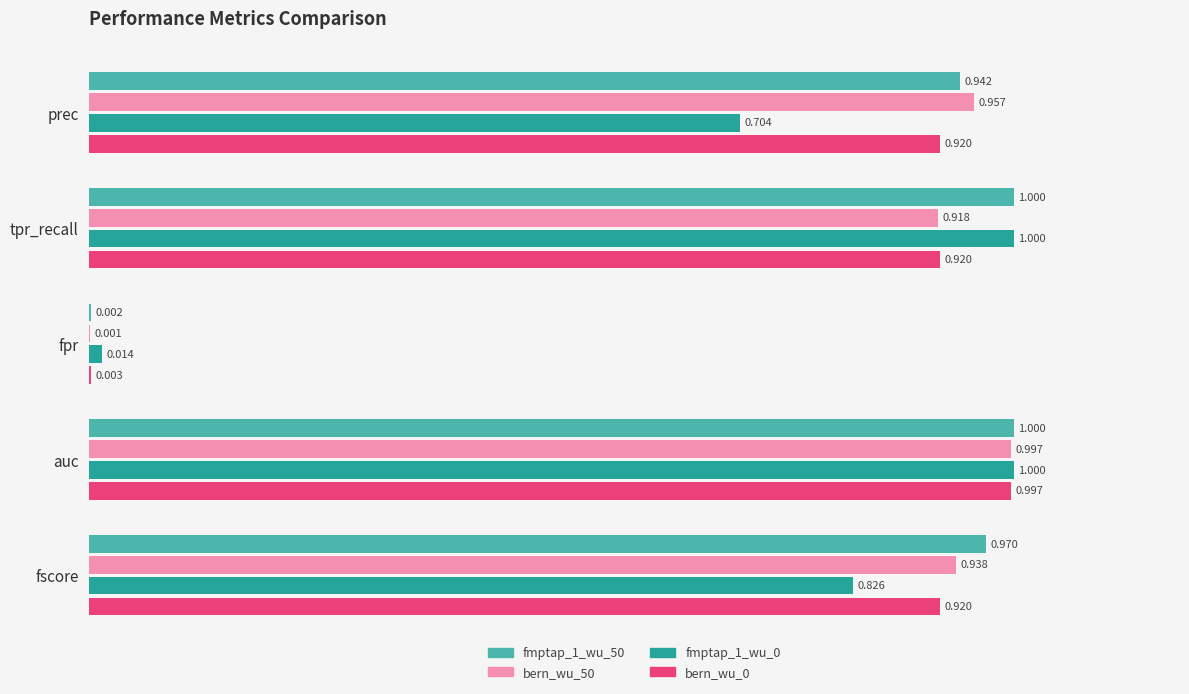

At which category is the sum across all series the highest?

auc